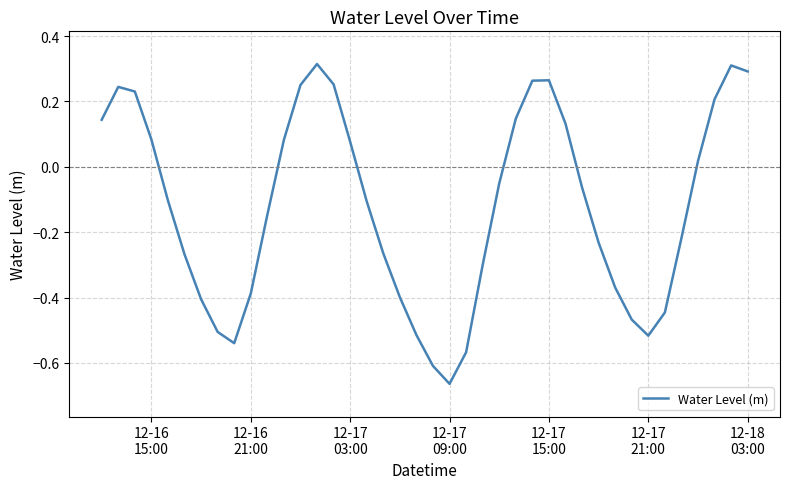

How many categories are shown in the chart?

40